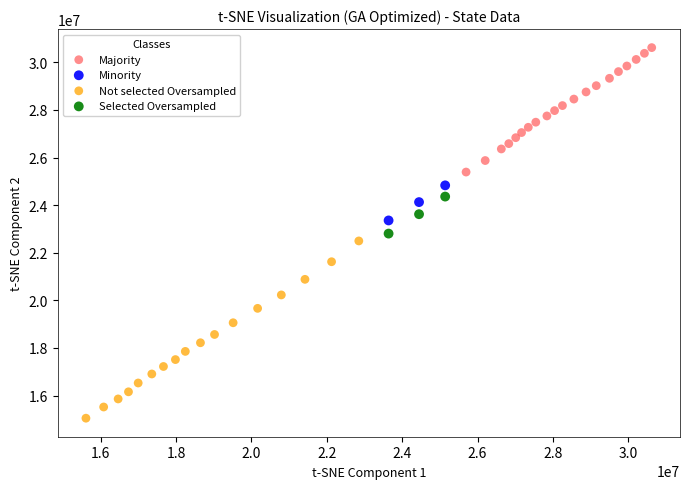

Which series contains the lowest Y value?

Not selected Oversampled